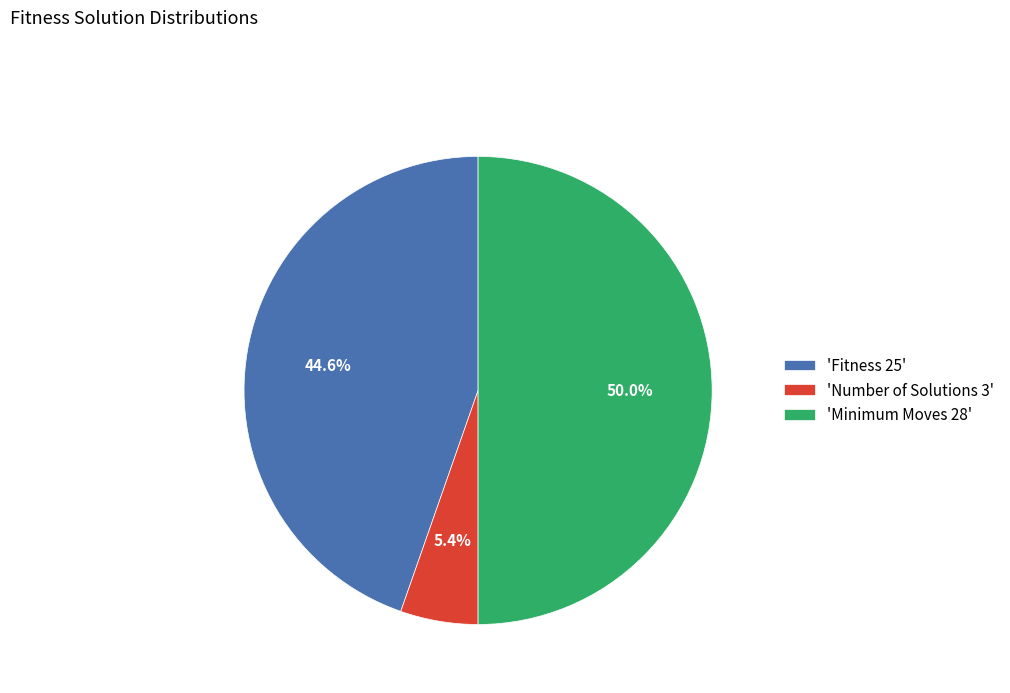

What is the largest slice in the pie chart?

'Minimum Moves 28'